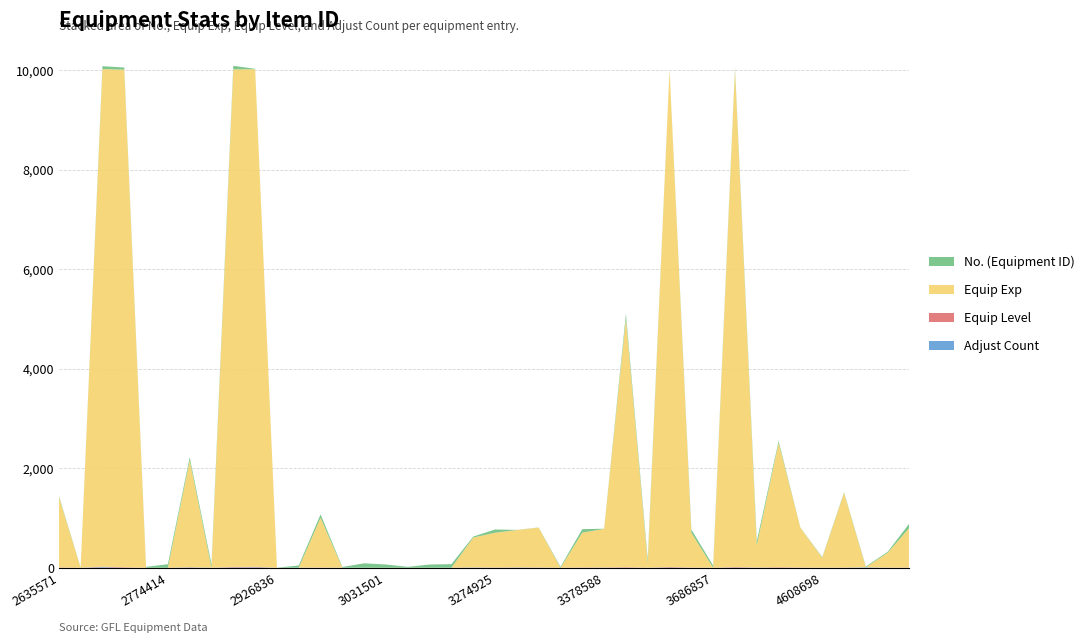

Reading right to left, extract all data points from this chart.

No. (Equipment ID): 35565756=89	35555841=19	35555839=16	18334548=12	4608698=12	3841381=3	3799034=38	3750695=80	3750692=44	3686857=43	3573587=65	3570280=4	3533783=65	3461623=89	3378588=3	3371204=70	3337780=19	3276572=3	3274926=3	3274925=65	3112133=19	3090845=71	3084814=65	3031503=18	3031501=65	3030322=89	2987758=15	2955650=67	2931226=43	2926836=2	2919140=8	2790068=72	2789571=65	2786115=58	2774414=71	2774407=18	2706079=44	2698243=58	2698235=7	2635571=19
Equip Exp: 35565756=800	35555841=300	35555839=0	18334548=1500	4608698=200	3841381=800	3799034=2500	3750695=450	3750692=10000	3686857=0	3573587=700	3570280=10000	3533783=100	3461623=5000	3378588=775	3371204=700	3337780=0	3276572=800	3274926=750	3274925=700	3112133=600	3090845=0	3084814=0	3031503=0	3031501=0	3030322=0	2987758=0	2955650=1000	2931226=0	2926836=0	2919140=10000	2790068=10000	2789571=0	2786115=2150	2774414=0	2774407=0	2706079=10000	2698243=10000	2698235=0	2635571=1425
Equip Level: 35565756=4	35555841=2	35555839=0	18334548=4	4608698=1	3841381=4	3799034=10	3750695=2	3750692=10	3686857=0	3573587=4	3570280=10	3533783=1	3461623=10	3378588=4	3371204=6	3337780=0	3276572=4	3274926=4	3274925=4	3112133=3	3090845=0	3084814=0	3031503=0	3031501=0	3030322=0	2987758=0	2955650=5	2931226=0	2926836=0	2919140=10	2790068=10	2789571=0	2786115=5	2774414=0	2774407=0	2706079=10	2698243=10	2698235=0	2635571=6
Adjust Count: 35565756=0	35555841=0	35555839=9	18334548=0	4608698=0	3841381=0	3799034=0	3750695=2	3750692=4	3686857=0	3573587=0	3570280=5	3533783=0	3461623=1	3378588=2	3371204=0	3337780=0	3276572=2	3274926=4	3274925=0	3112133=5	3090845=1	3084814=0	3031503=0	3031501=0	3030322=0	2987758=1	2955650=0	2931226=2	2926836=0	2919140=9	2790068=6	2789571=1	2786115=6	2774414=0	2774407=0	2706079=0	2698243=12	2698235=0	2635571=0